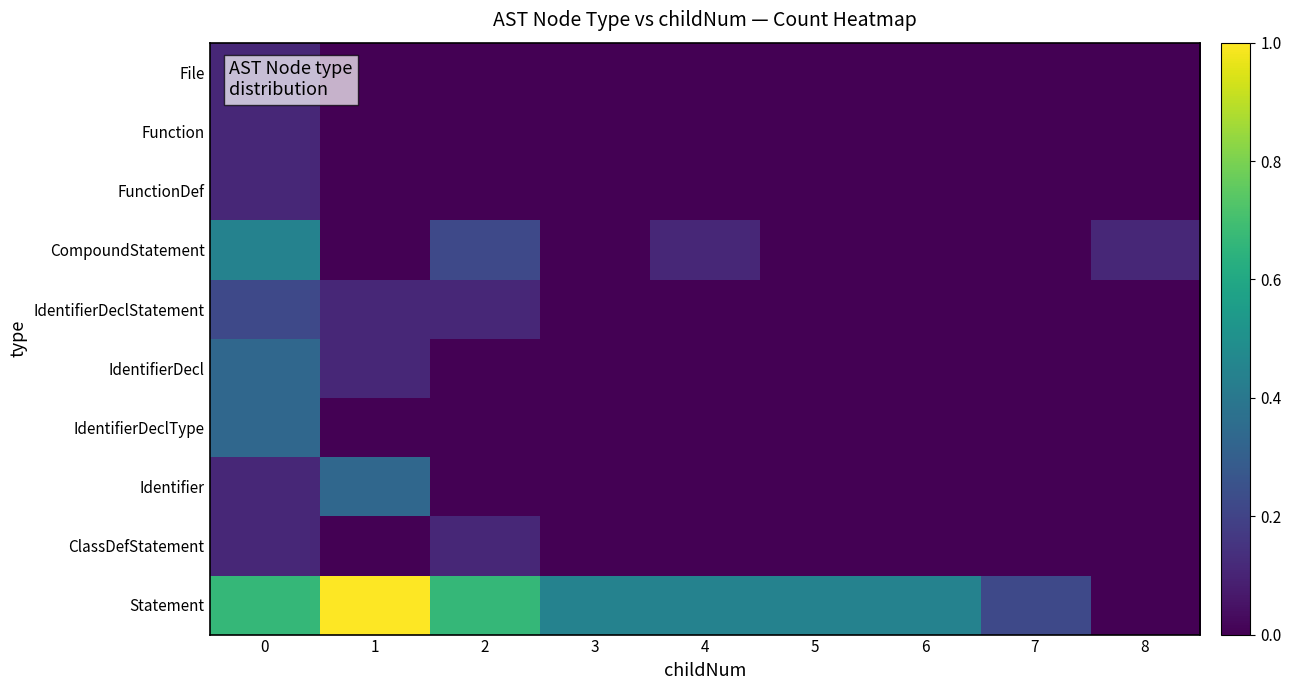

How many series are shown in this chart?

10